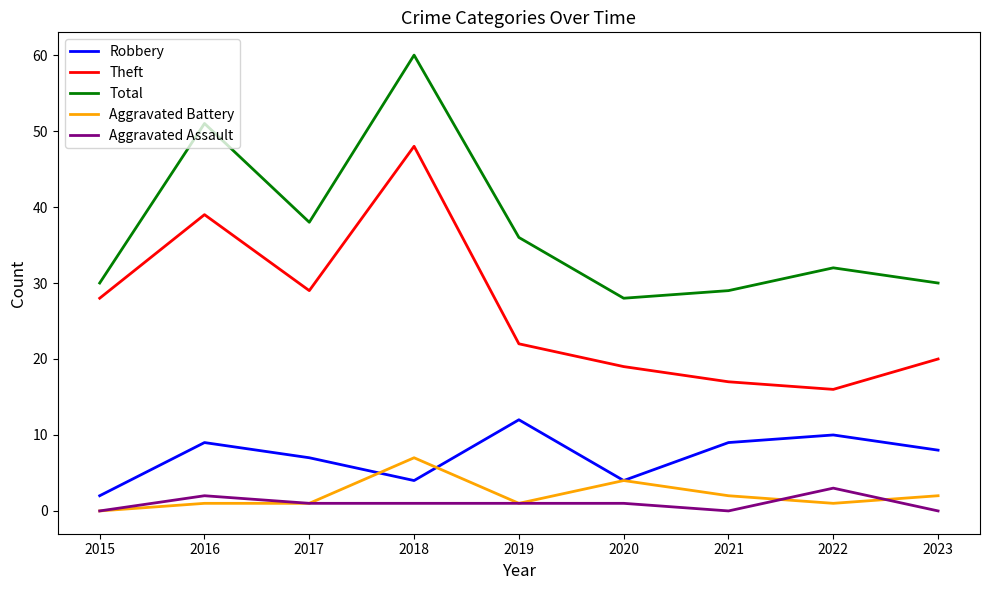

Between 2016 and 2023, which series saw the biggest shift?

Total